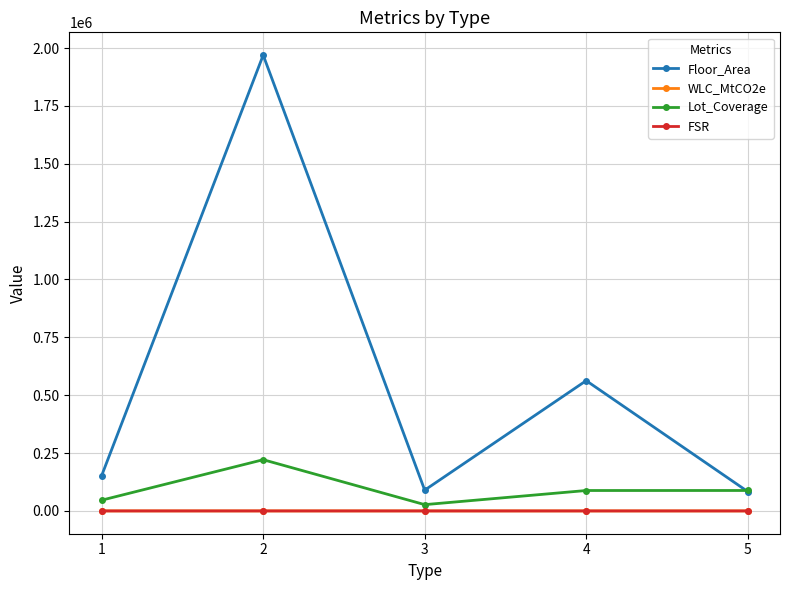

The value of Floor_Area at 2 is 3467425.7. True or false?

False